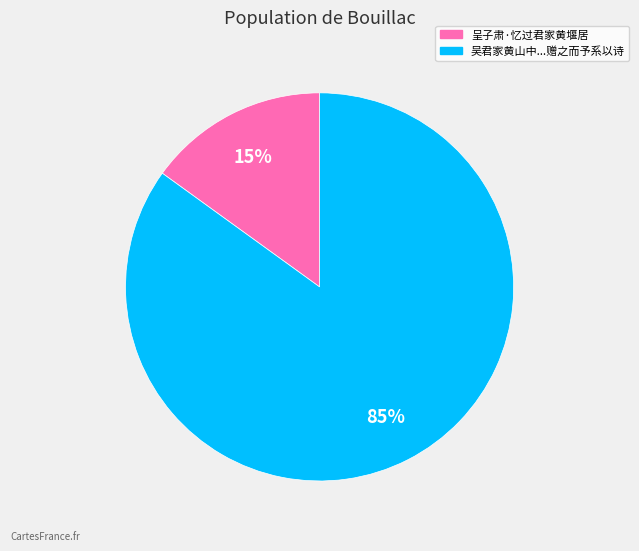

To the nearest percent, what is the difference between the largest and smallest slice percentages?

70%